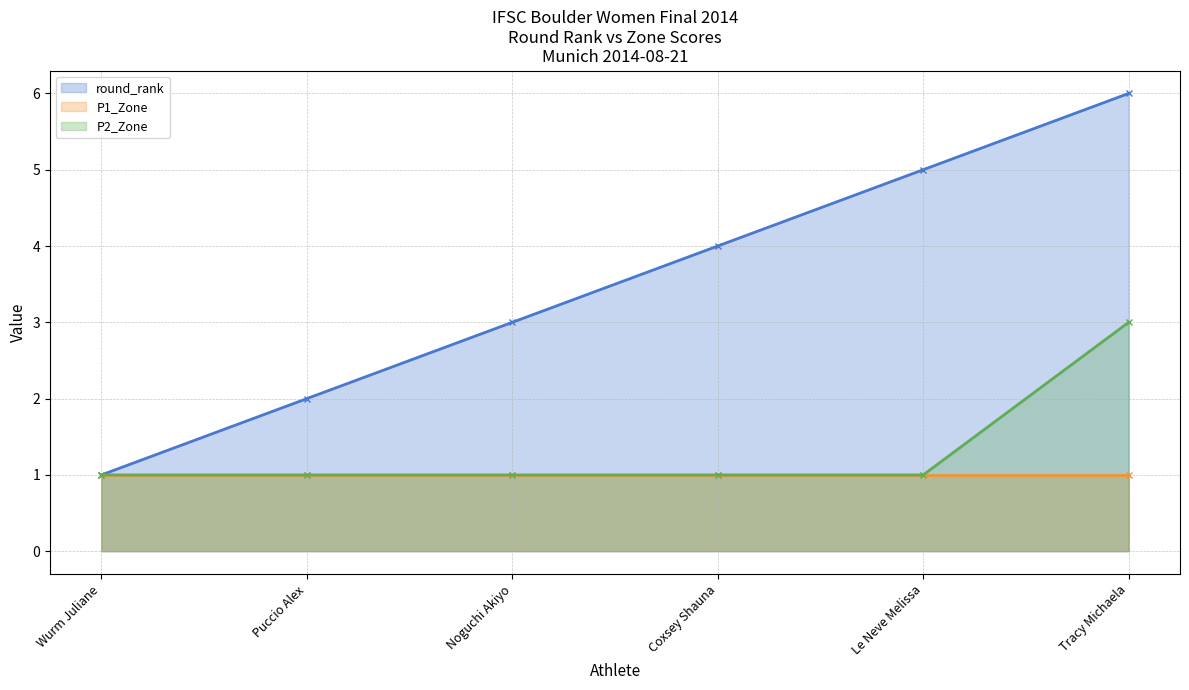

What is the total value across all series at Noguchi Akiyo?

4